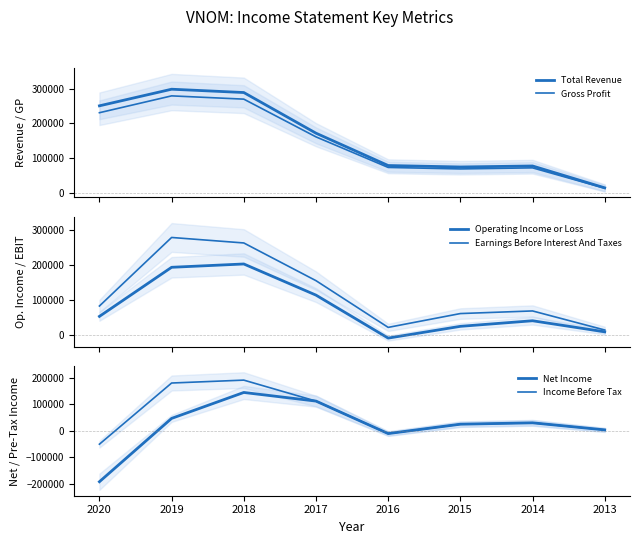

At which category does Total Revenue reach its first local valley?

2015